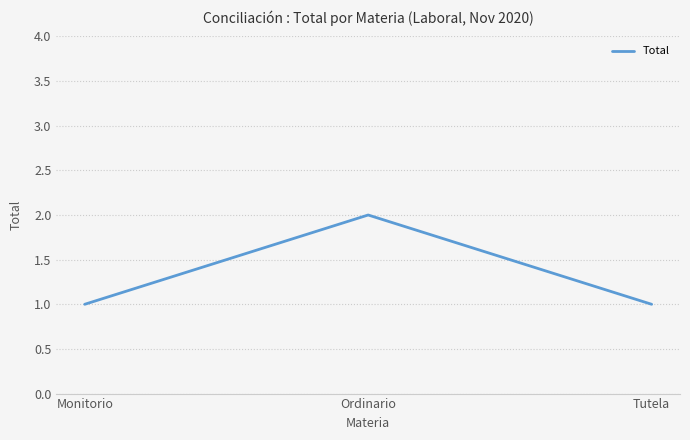

True or false: the data shows 0 at Monitorio.

False